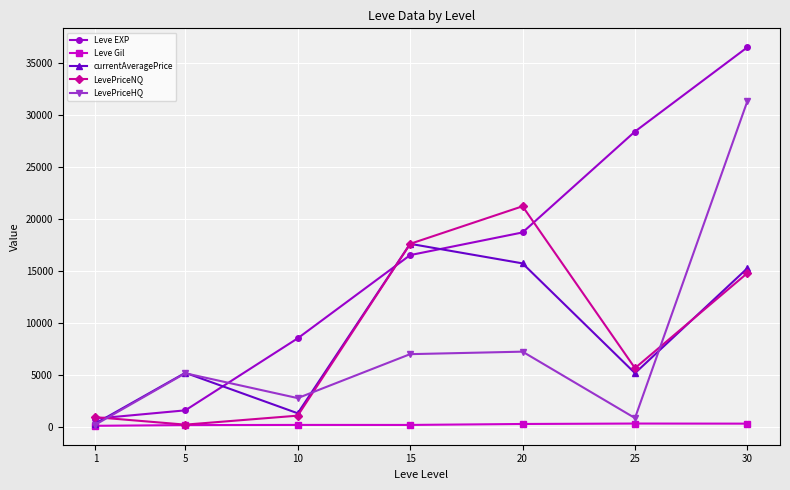

Is it true that Leve Gil equals 288.2 at 20?

True